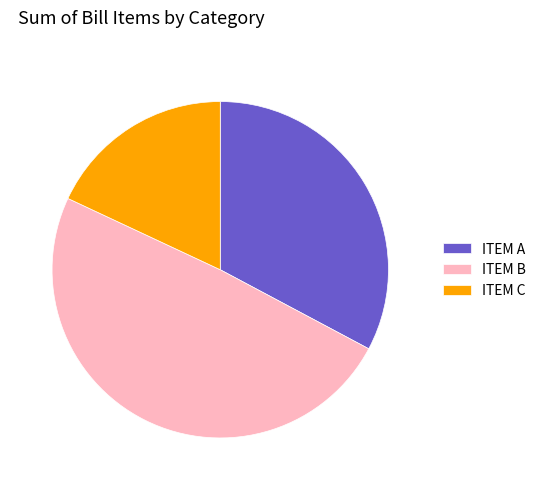

Does any single category account for the majority?

No